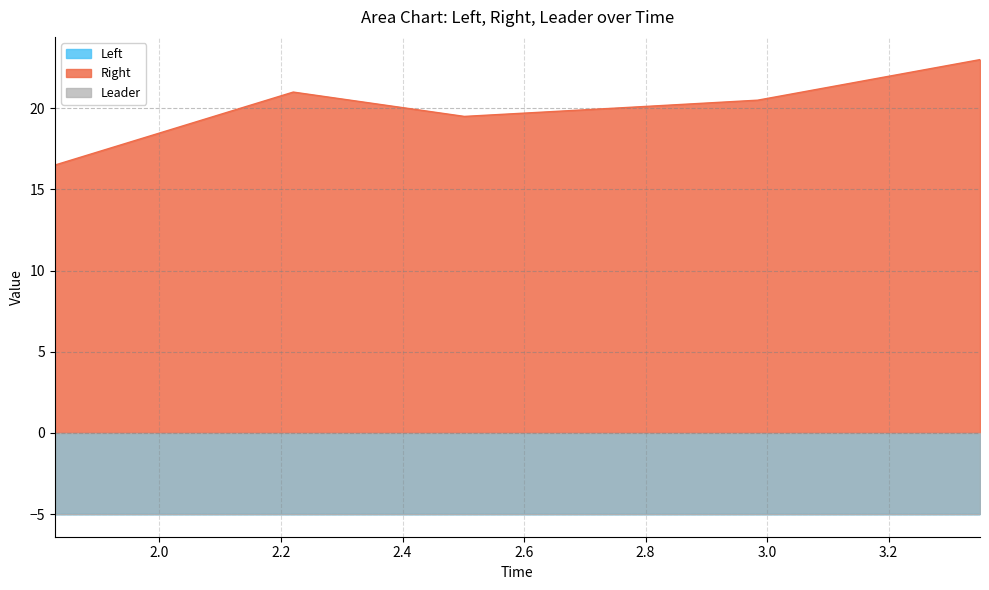

How many lines are shown in the chart?

2